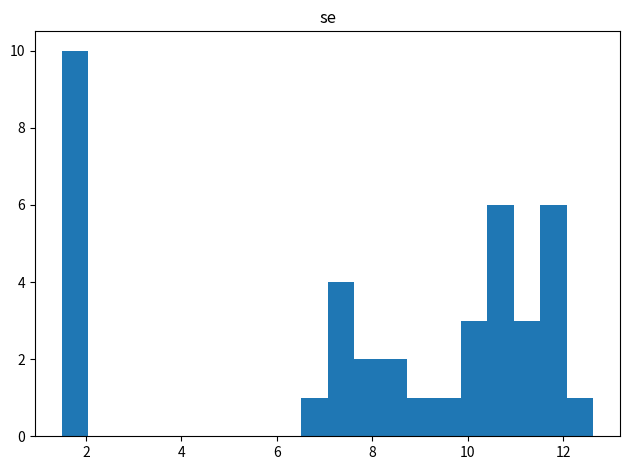

Read against the x-axis, roughly where is the centre of the tallest bar?

1.8